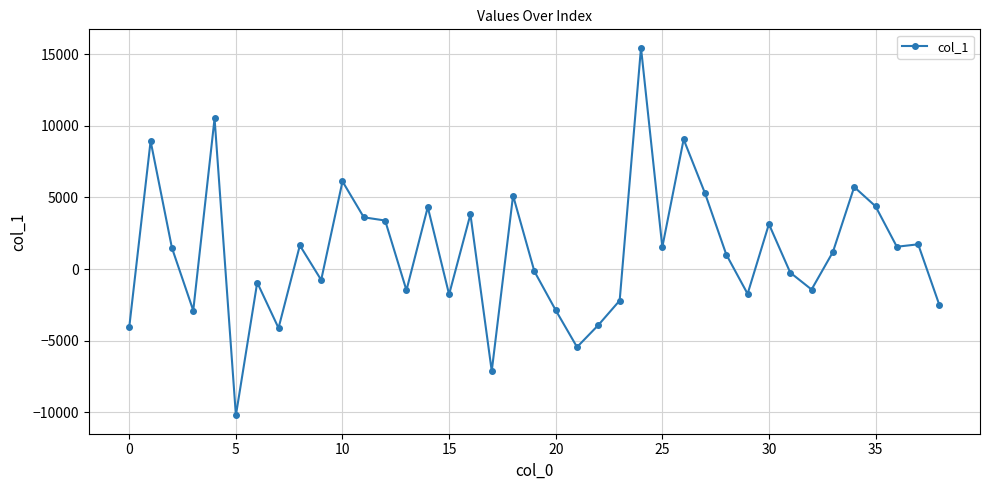

What is the maximum value shown in the chart?

15464.7